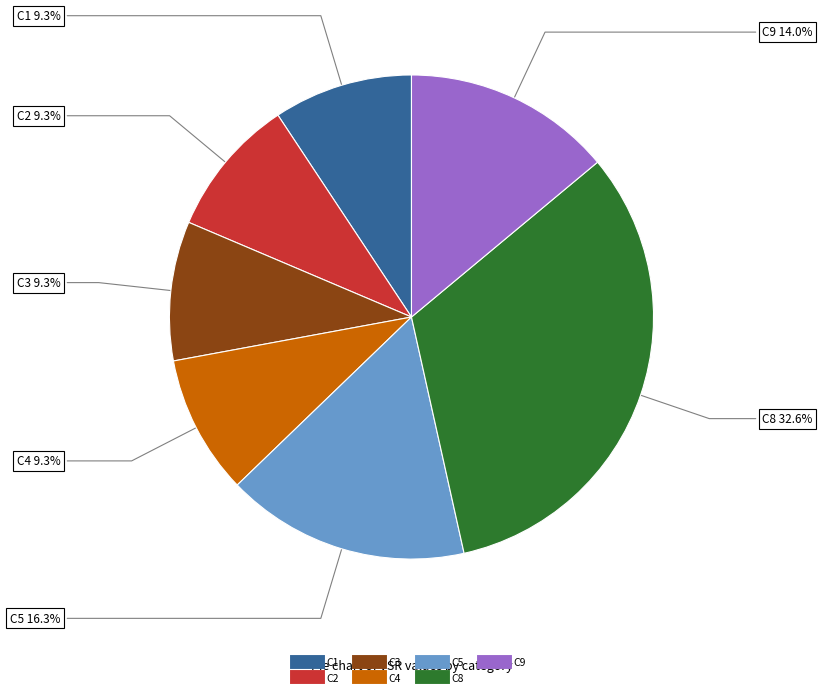

Does C2 account for over 50% of the chart?

No